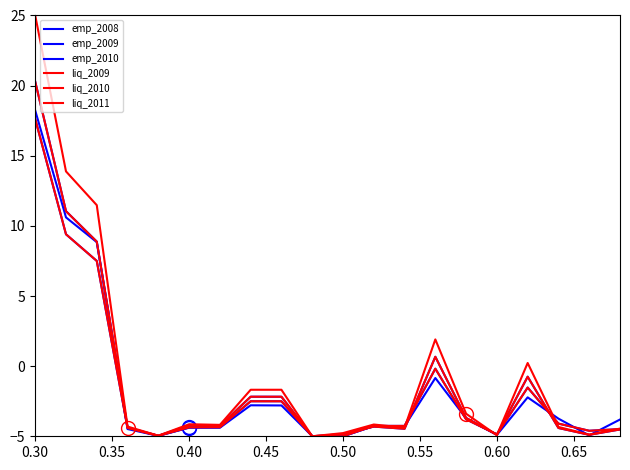

What is the greatest value displayed?

25.0